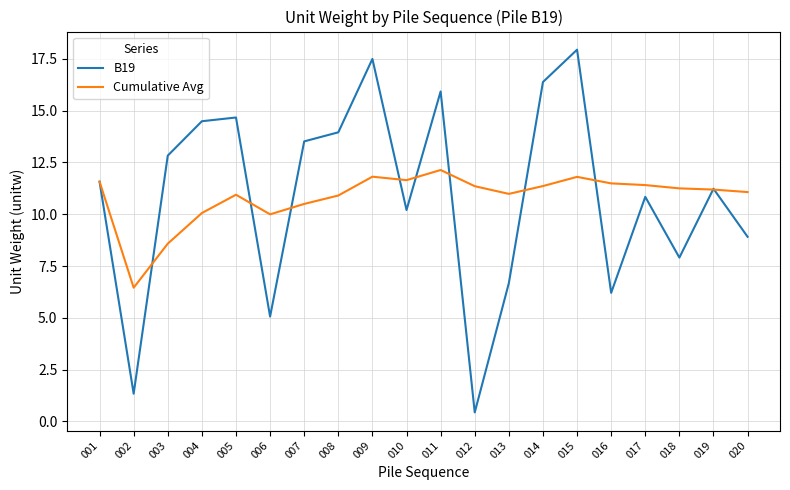

Where is the first local minimum for B19?

002